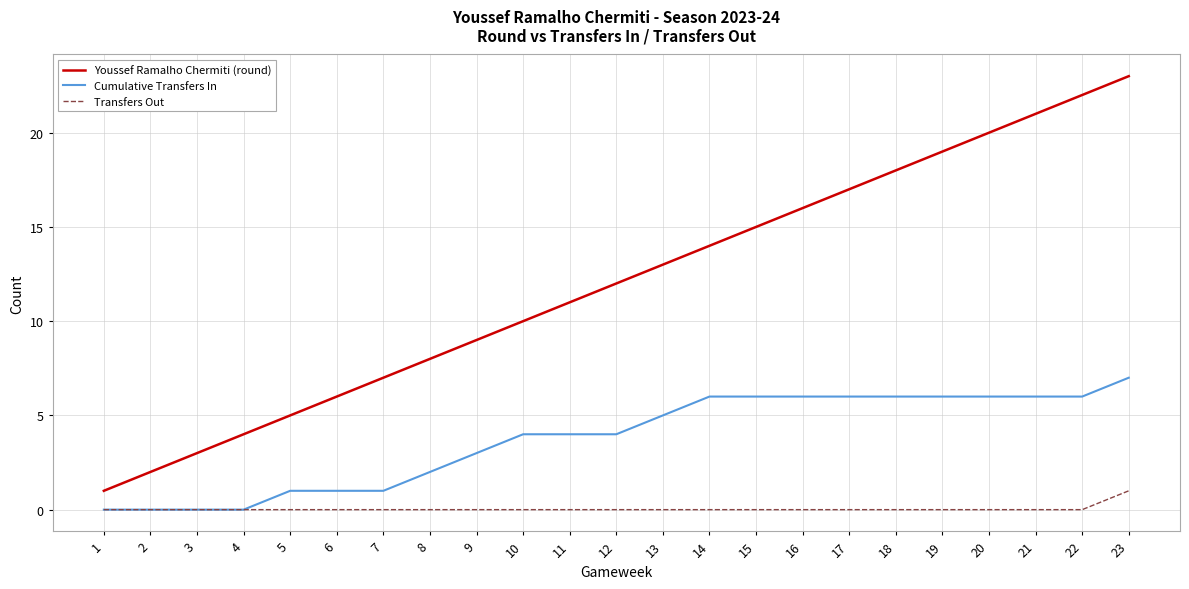

What is the average value of the Cumulative Transfers In series?

4